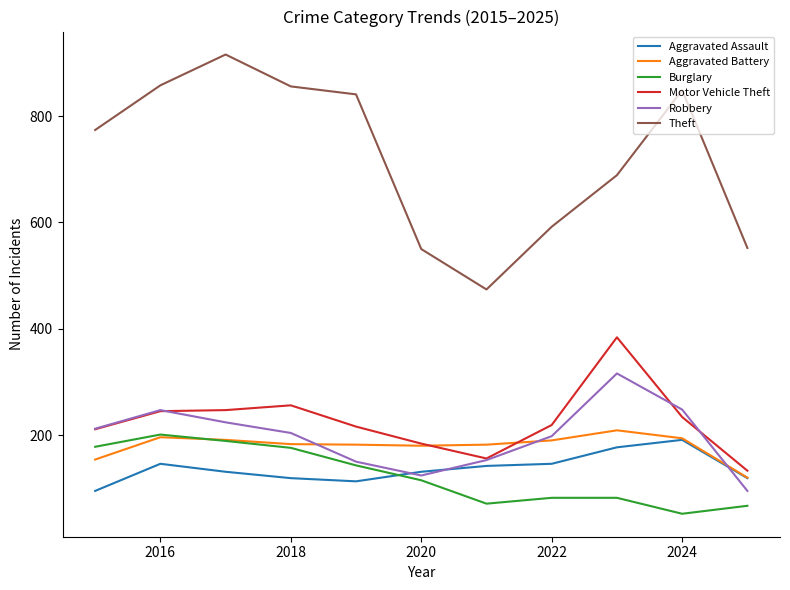

Which series has the widest spread of values?

Theft